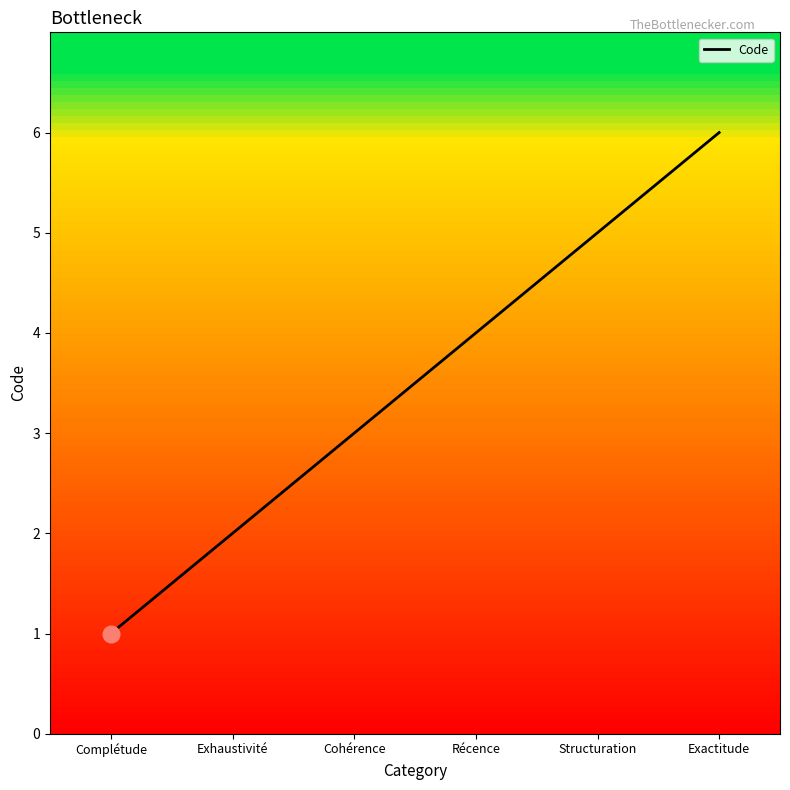

How many categories are shown in the chart?

6